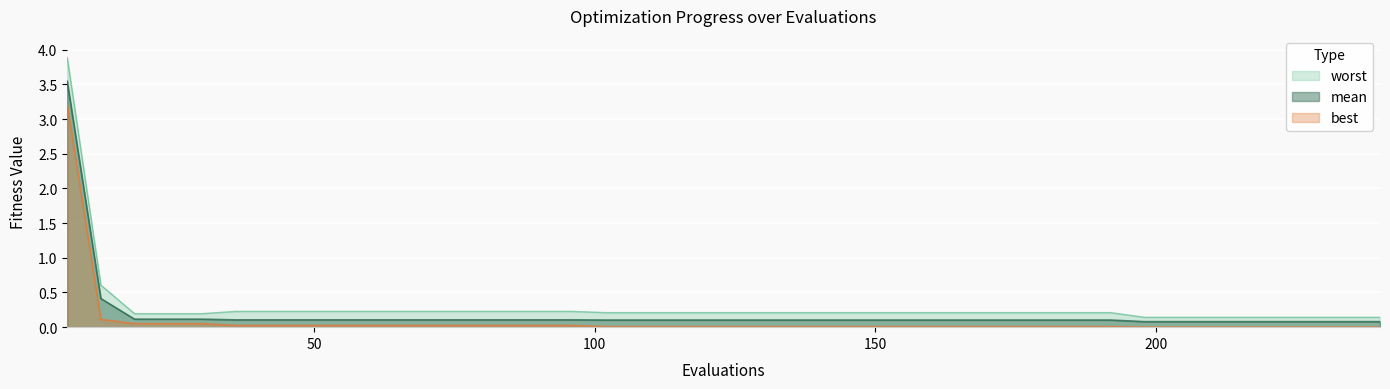

What is the sum of all mean values?

7.7